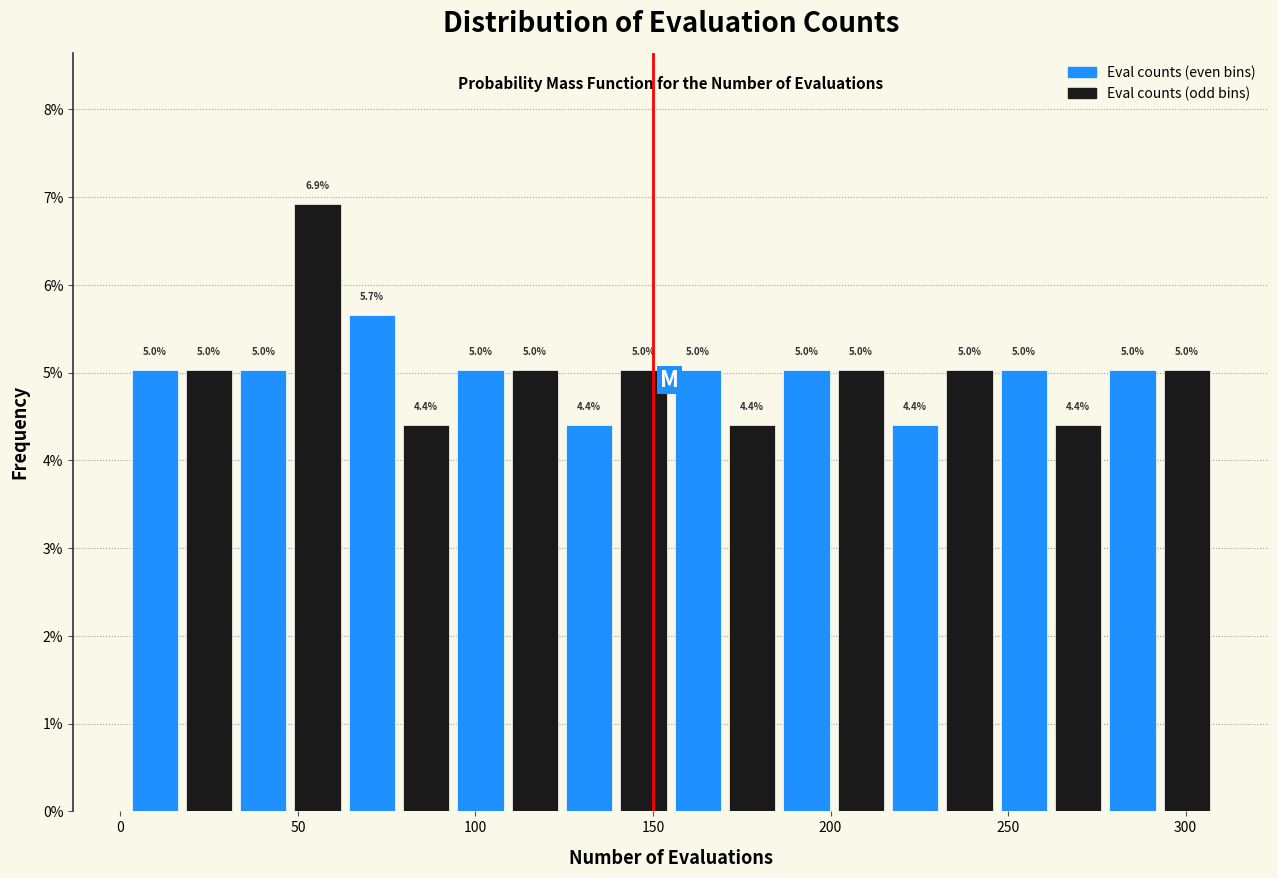

Read against the x-axis, roughly where is the centre of the tallest bar?

55